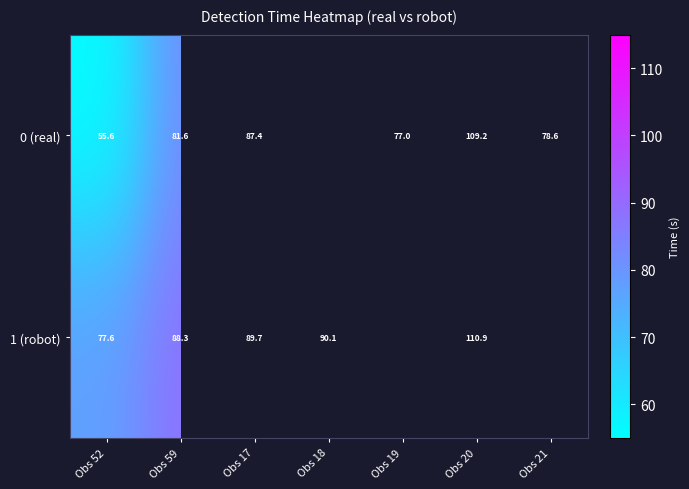

What is the difference between the maximum and minimum values in the 1 (robot) series?

33.3